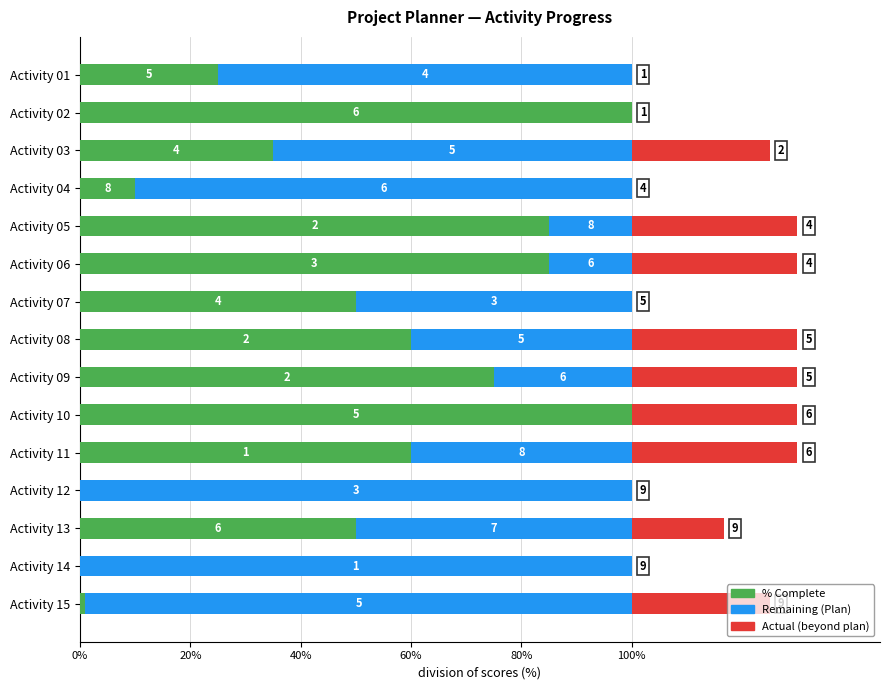

What is the average value of the % Complete series?

49.1